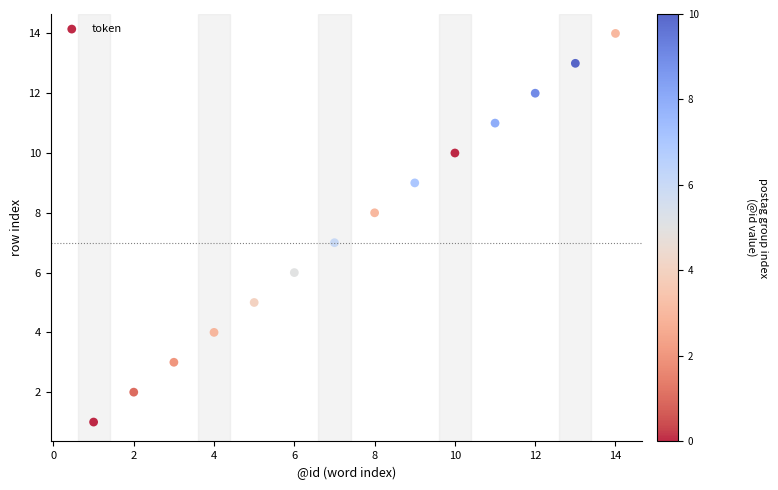

What is the range of Y values (max minus min)?

13